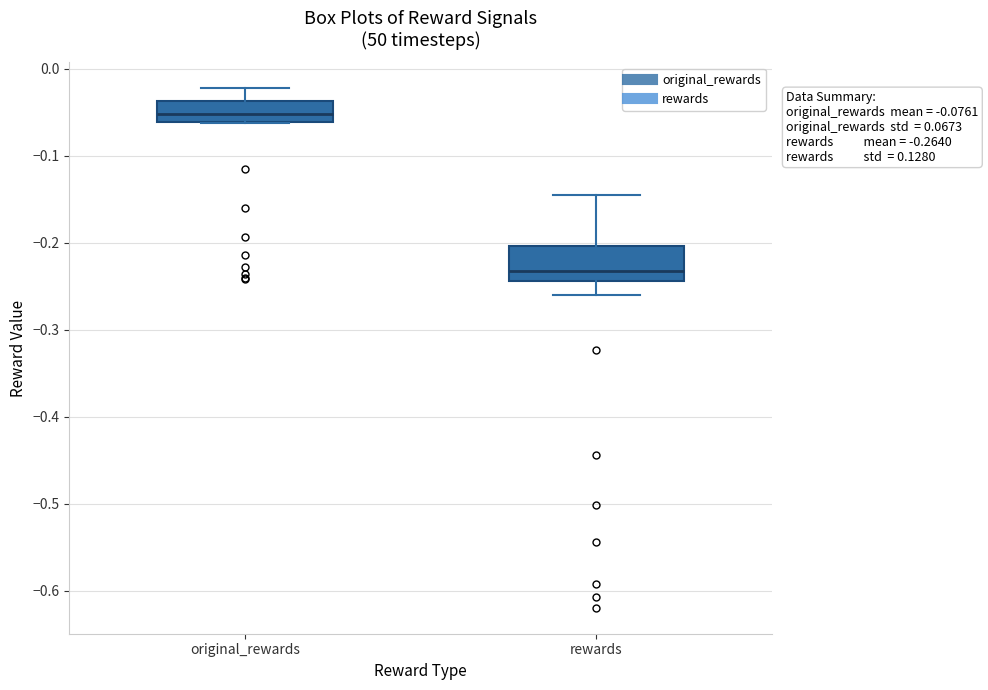

Which box has the highest median line?

original_rewards